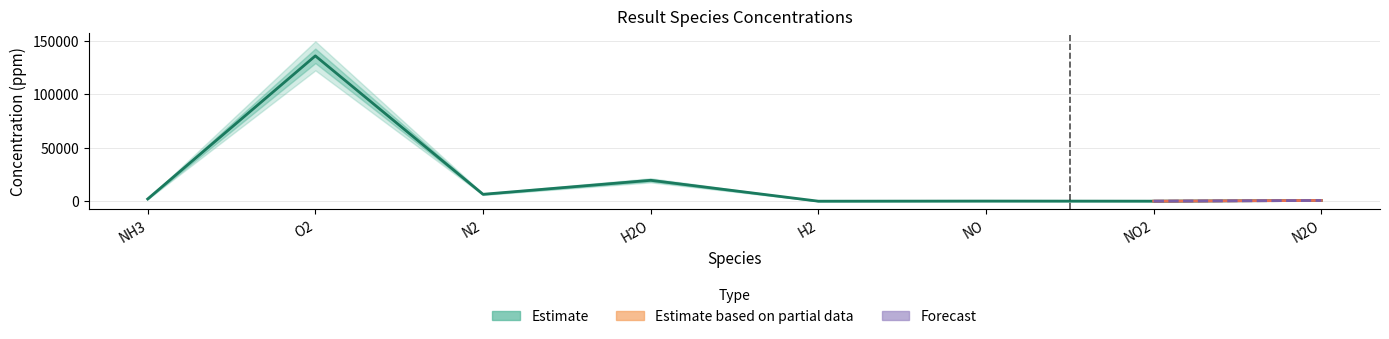

At how many categories does at least one series exceed 47207?

1